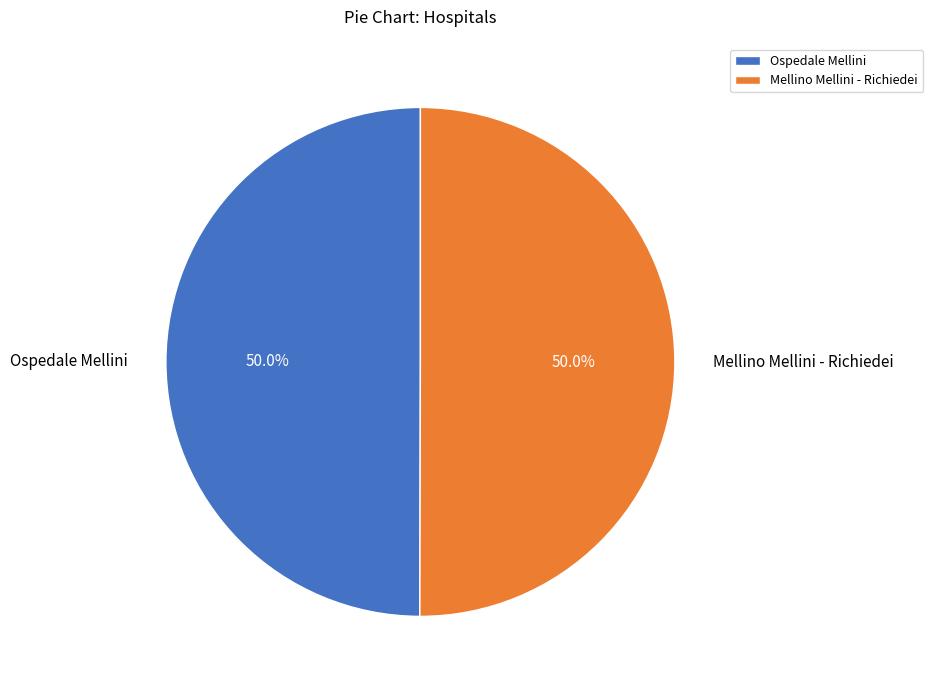

What is the ratio of the value at Ospedale Mellini to the value at Mellino Mellini - Richiedei?

1.0